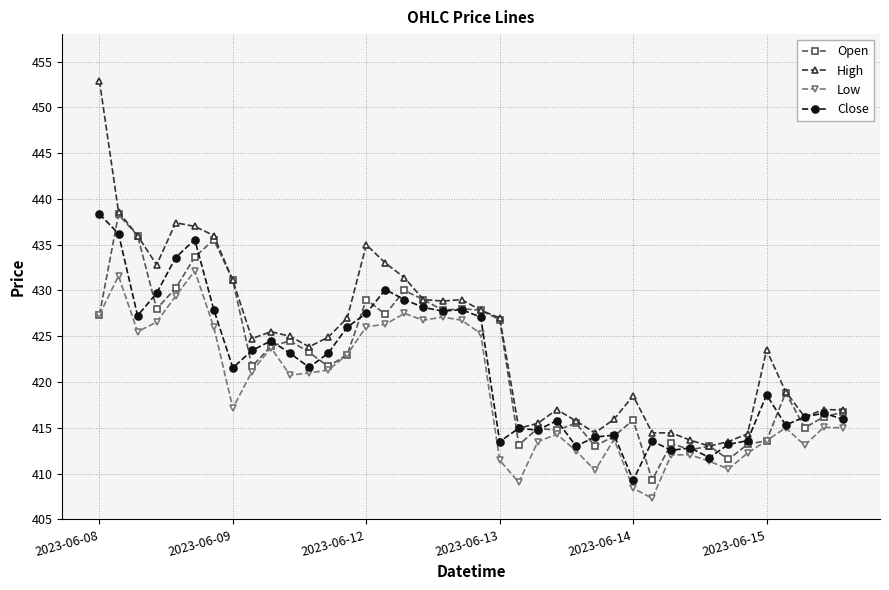

True or false: Low and High cross at least once.

False